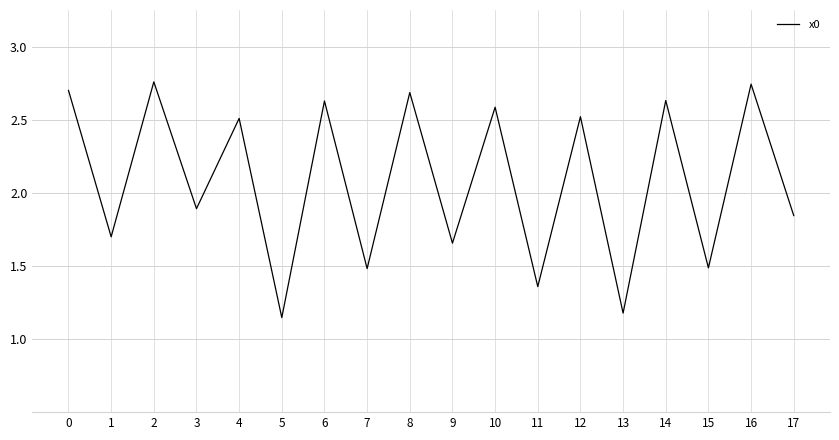

How many series are shown in this chart?

1